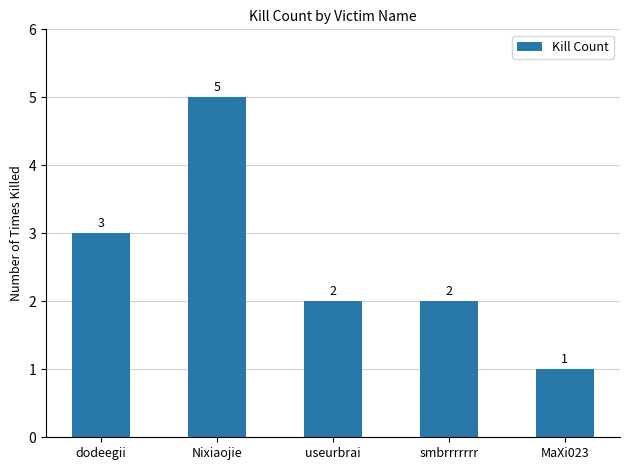

What is the ratio of the value at smbrrrrrrr to the value at Nixiaojie?

0.4